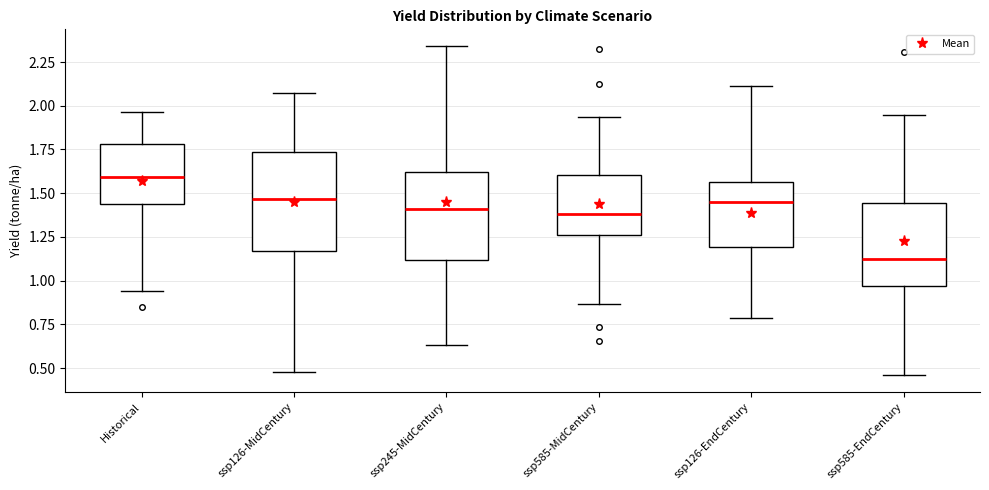

Reading left to right, transcribe this box plot: for each box, give where its median line is, the range the box spans, and where its two whiskers end, as read against the y-axis. The values are not printed on the chart, so give them approximately, as read against the axis.

Historical: median 1.60, box 1.45 to 1.80, whiskers 0.95 to 1.95
ssp126-MidCentury: median 1.45, box 1.15 to 1.75, whiskers 0.50 to 2.05
ssp245-MidCentury: median 1.40, box 1.10 to 1.60, whiskers 0.65 to 2.35
ssp585-MidCentury: median 1.40, box 1.25 to 1.60, whiskers 0.85 to 1.95
ssp126-EndCentury: median 1.45, box 1.20 to 1.55, whiskers 0.80 to 2.10
ssp585-EndCentury: median 1.10, box 0.95 to 1.45, whiskers 0.45 to 1.95